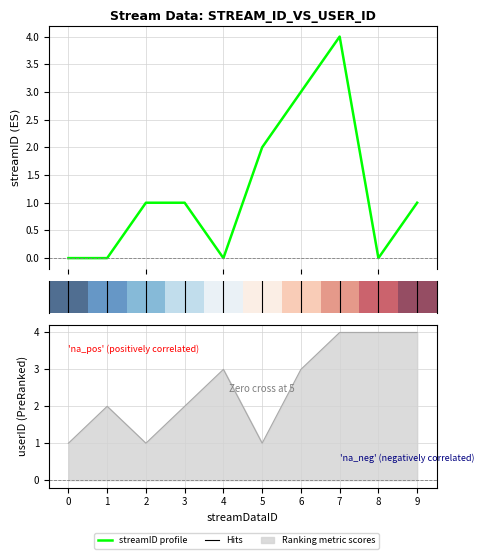

Reading left to right, what are all the values shown in this chart?

streamID: 0	0	1	1	0	2	3	4	0	1
userID: 1	2	1	2	3	1	3	4	4	4